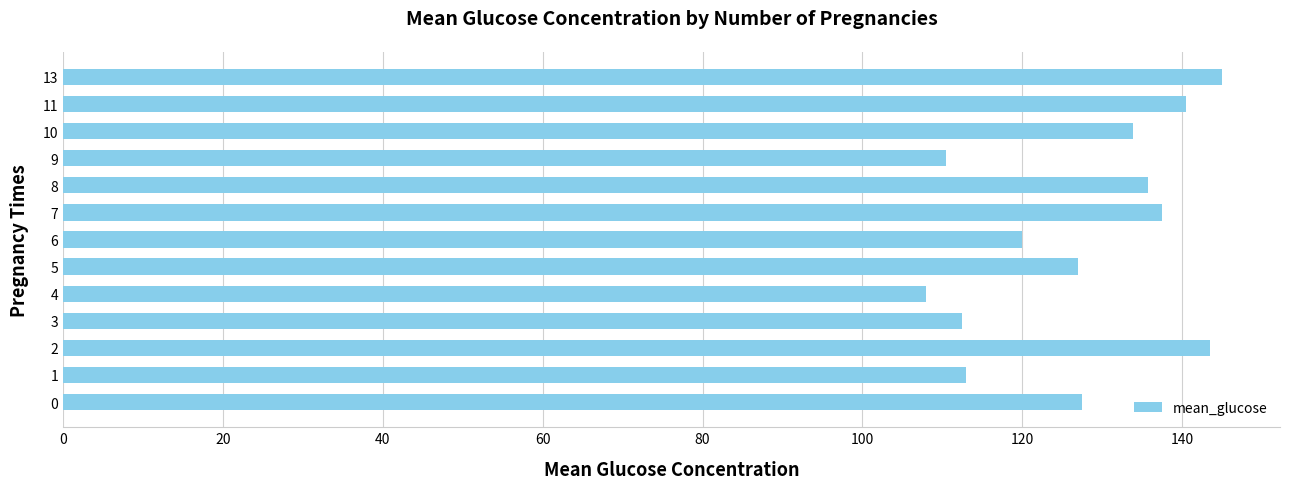

What value does the data have at 11?

140.5